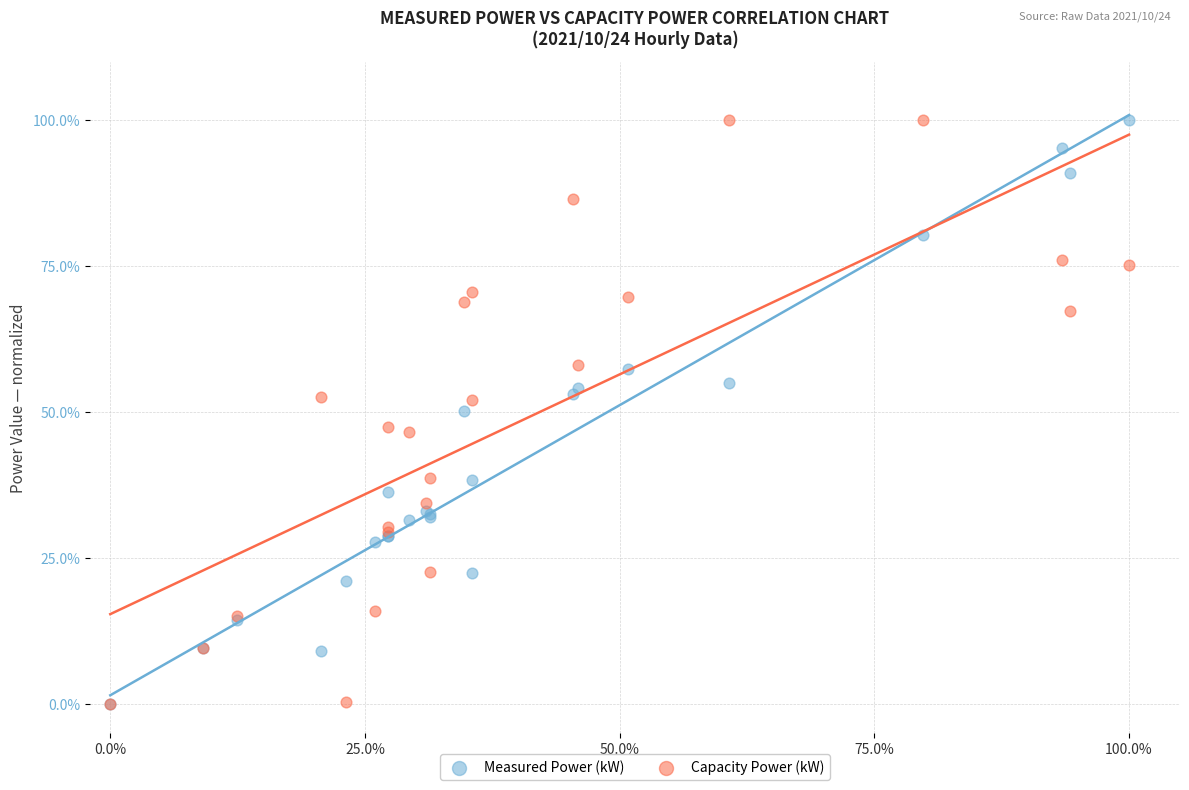

What are all the series names shown in the legend?

Measured Power (kW), Capacity Power (kW)